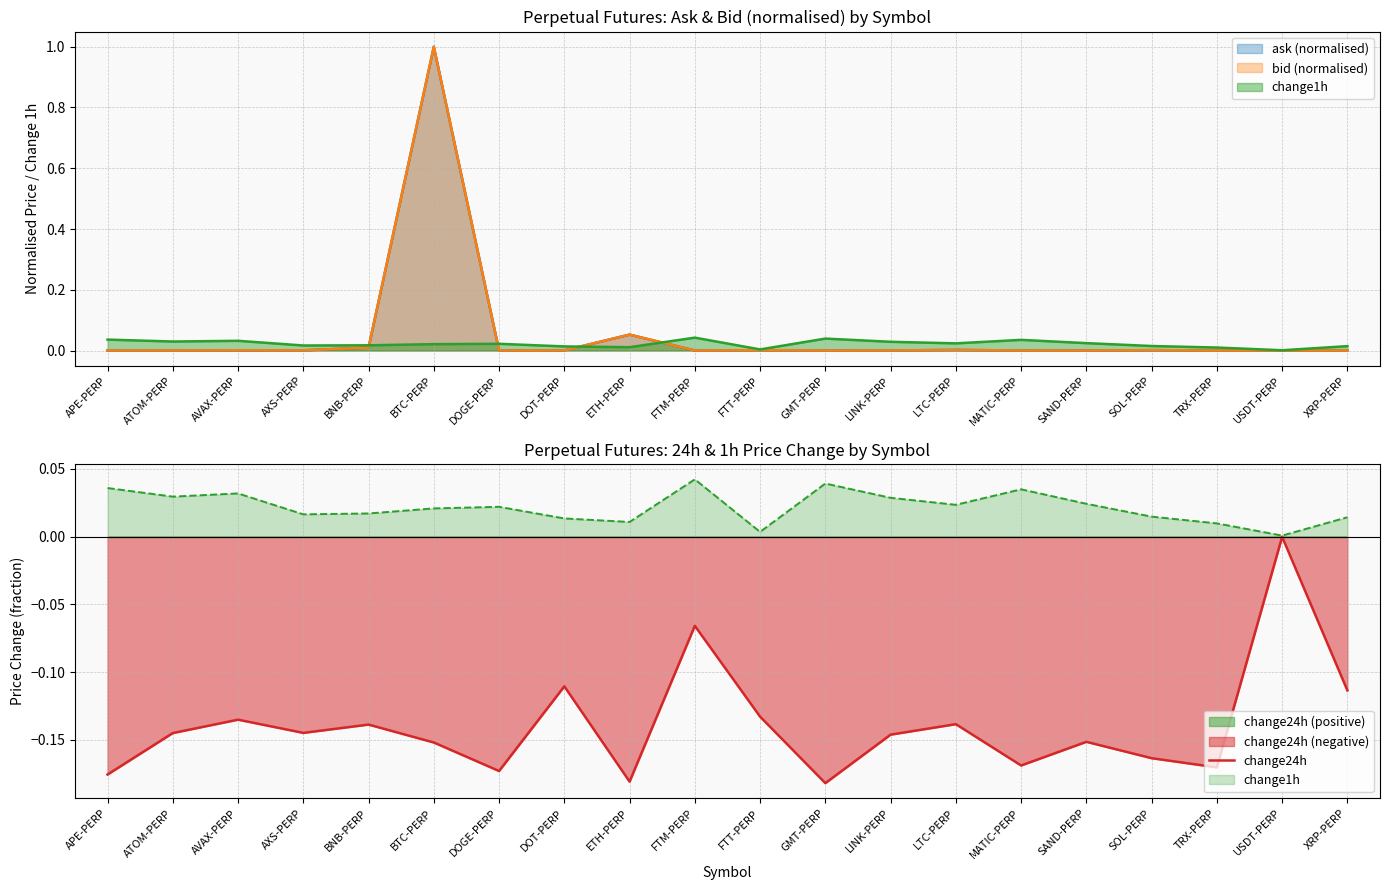

List the labels in order of value, smallest first.

GMT-PERP, ETH-PERP, APE-PERP, DOGE-PERP, TRX-PERP, MATIC-PERP, SOL-PERP, BTC-PERP, SAND-PERP, LINK-PERP, ATOM-PERP, AXS-PERP, BNB-PERP, LTC-PERP, AVAX-PERP, FTT-PERP, XRP-PERP, DOT-PERP, FTM-PERP, USDT-PERP